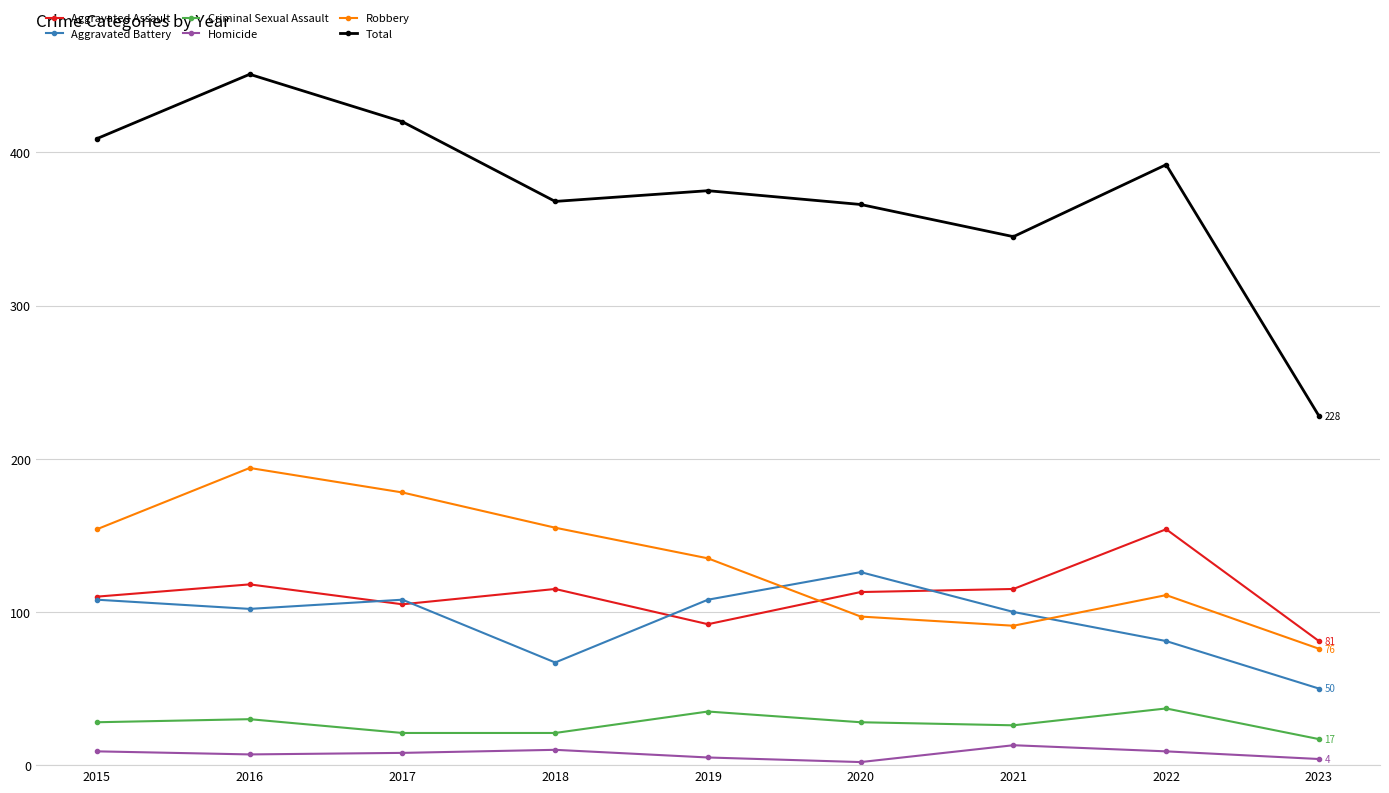

What is the minimum value shown in the chart?

2